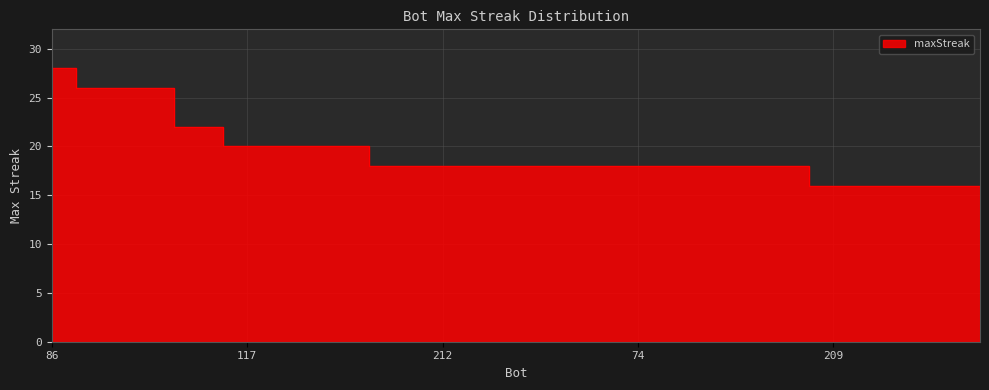

Reading left to right, what are all the values shown in this chart?

28	26	26	22	20	20	20	18	18	18	18	18	18	18	18	18	16	16	16	16